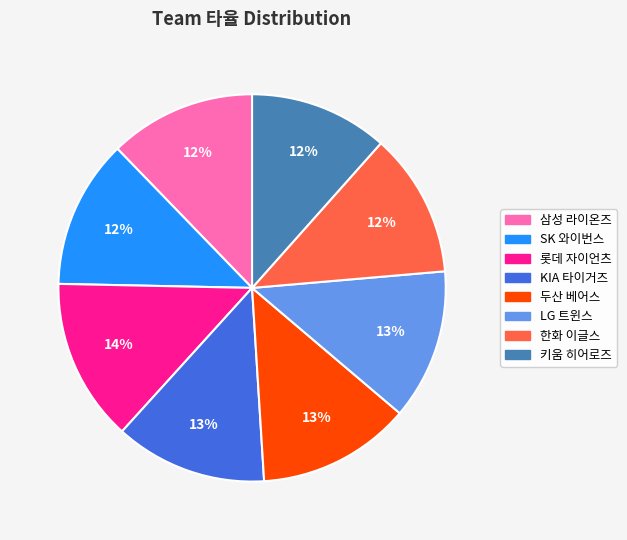

To the nearest percent, what percentage of the pie is LG 트윈스?

13%